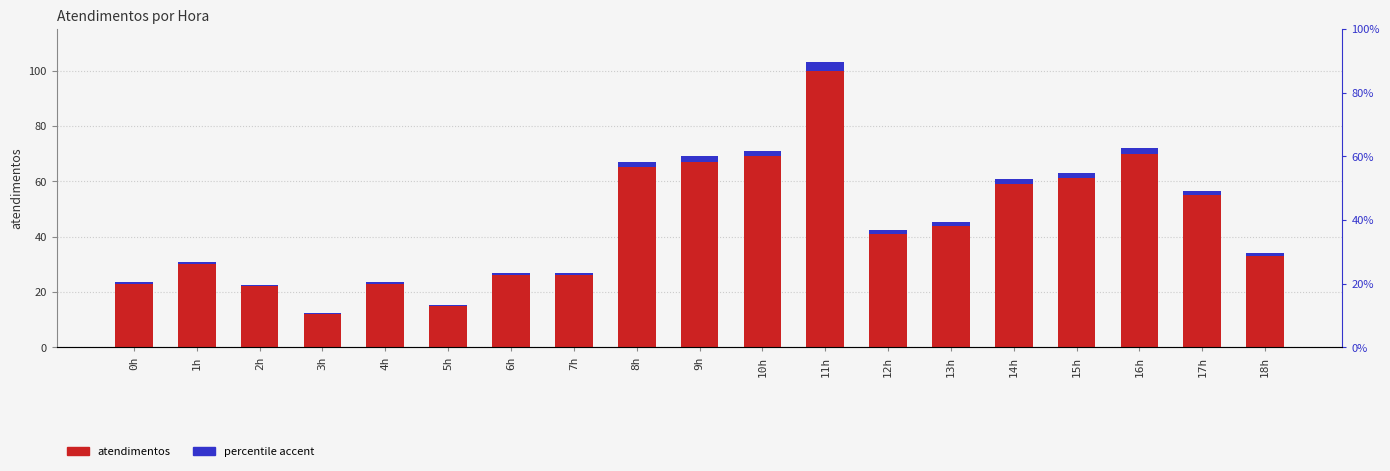

Between 2h and 17h, which series saw the biggest shift?

atendimentos